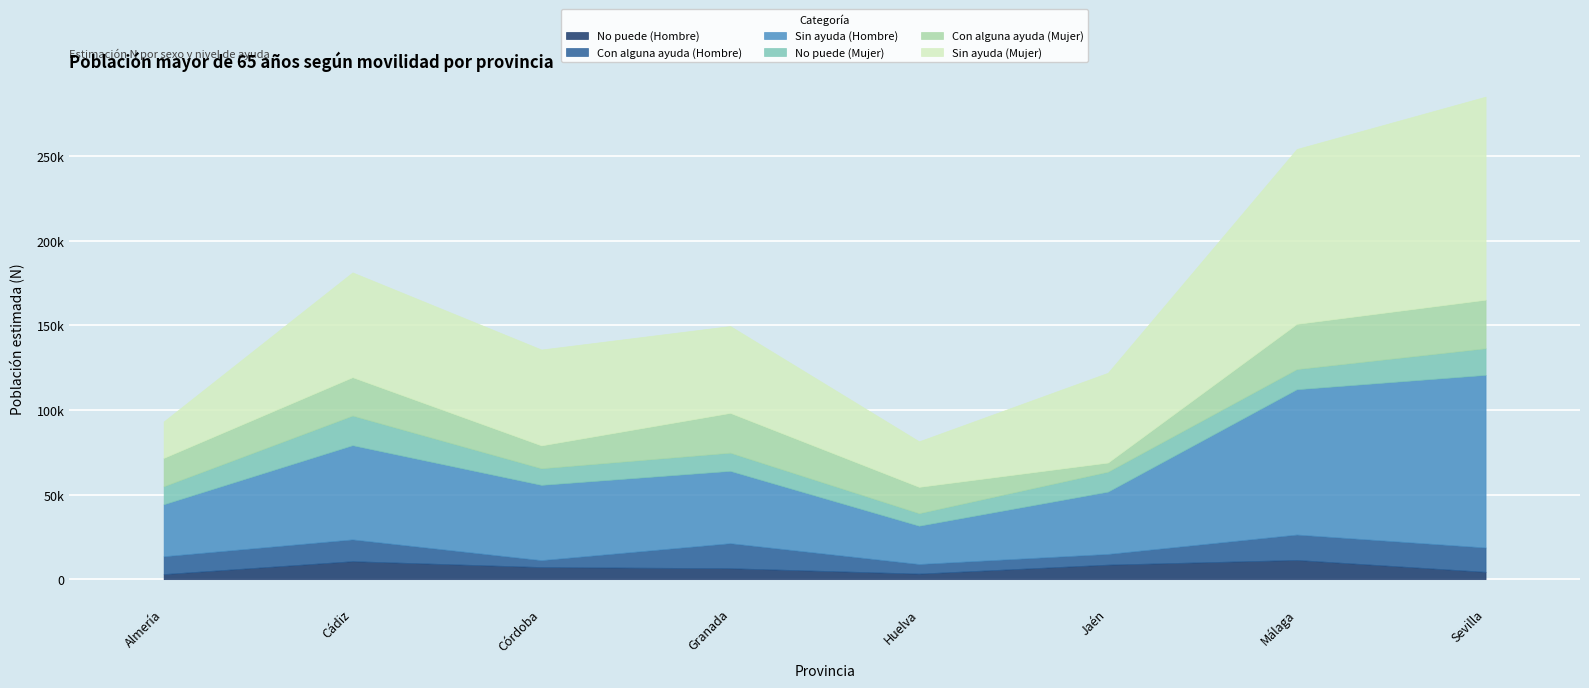

In Con alguna ayuda (Mujer), how many points are lower than both neighbors (excluding endpoints)?

2